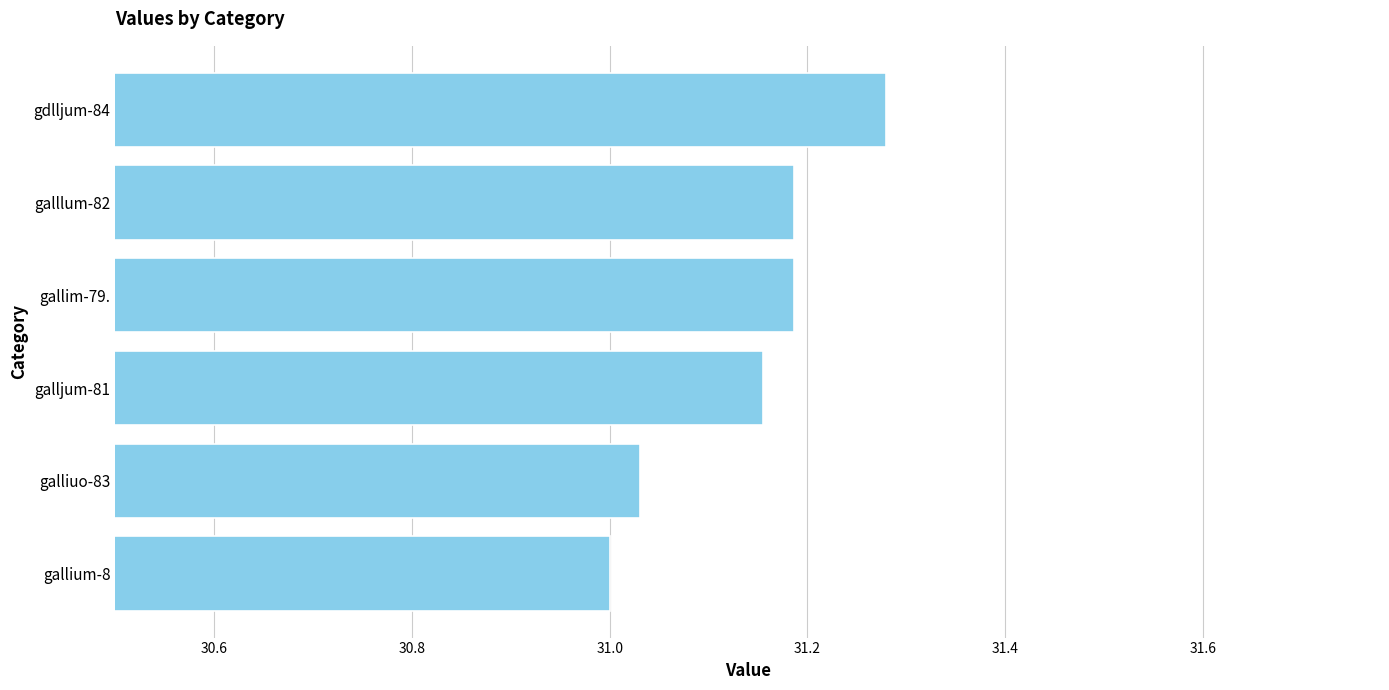

What position from the top is galllum-82?

2